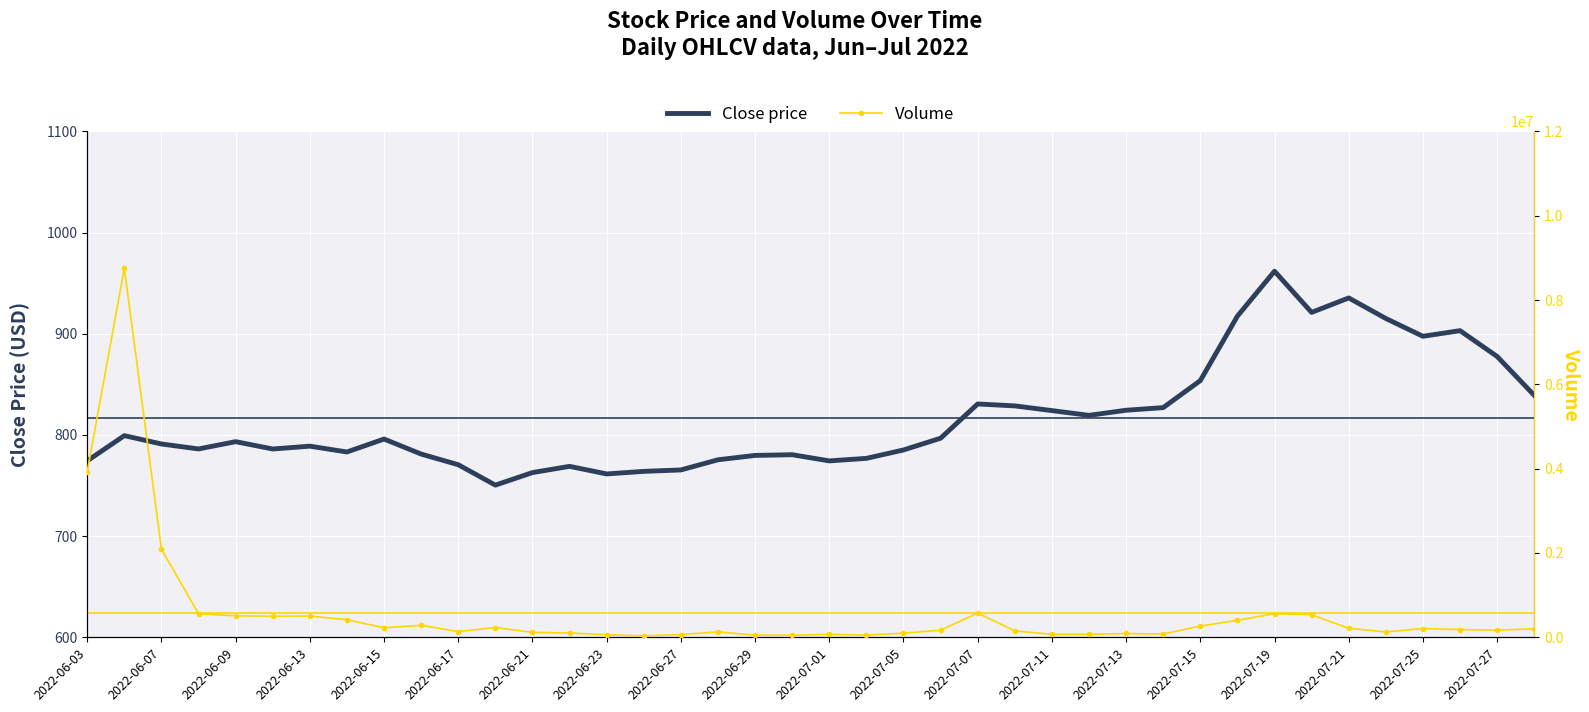

Which series has the largest range (max minus min)?

Volume